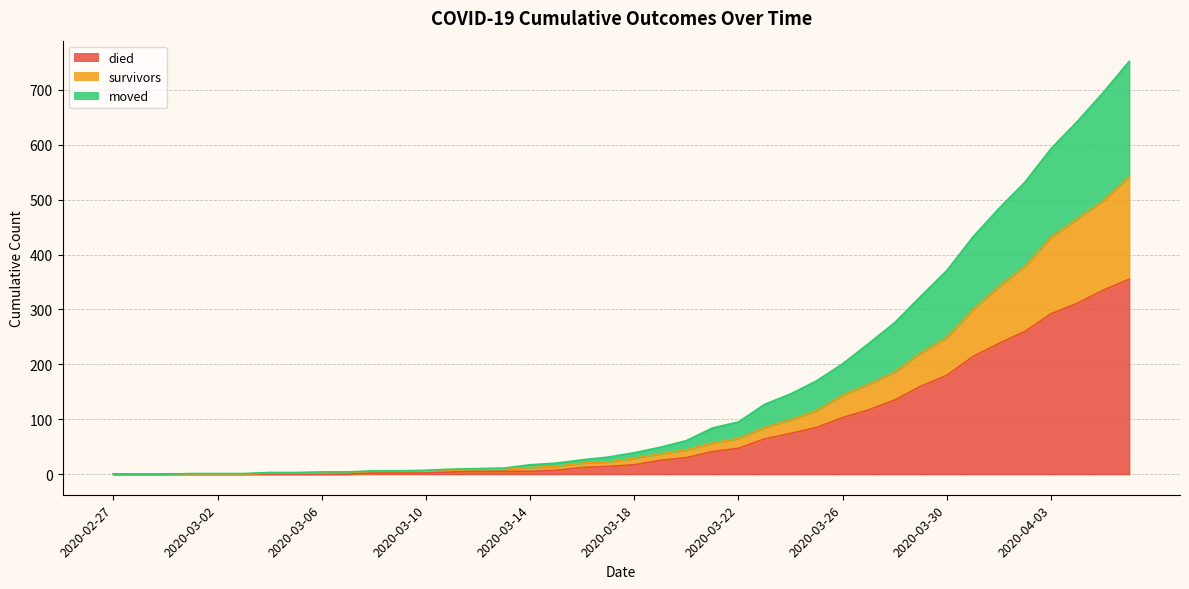

What is the maximum value for died?

355